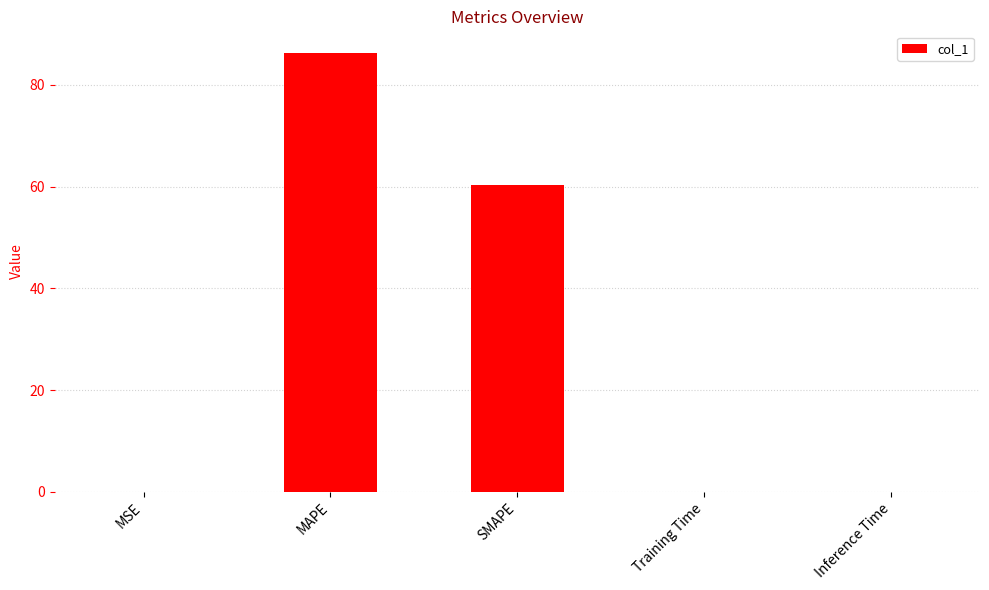

What is the average value?

29.3